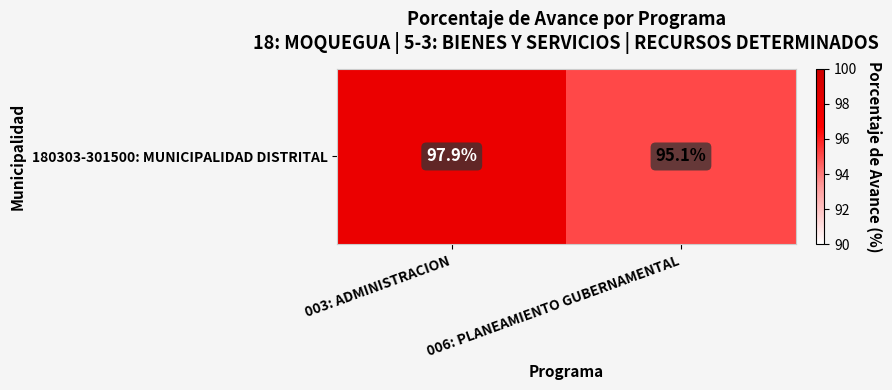

How many distinct data groups are displayed?

1